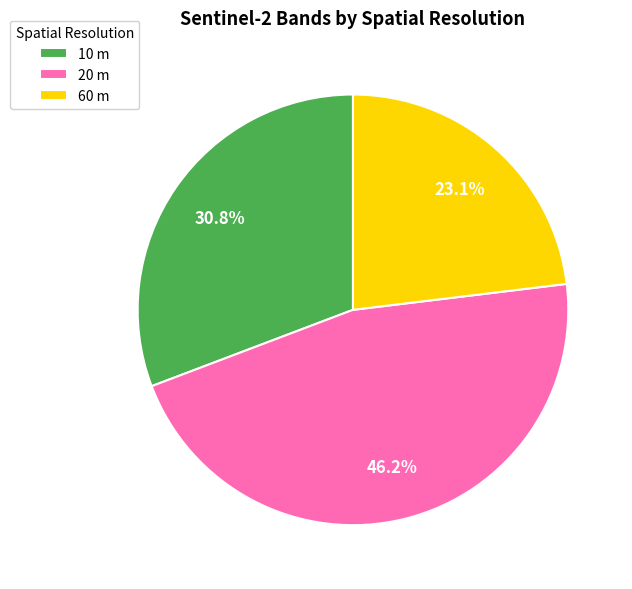

Count the number of slices in the pie.

3